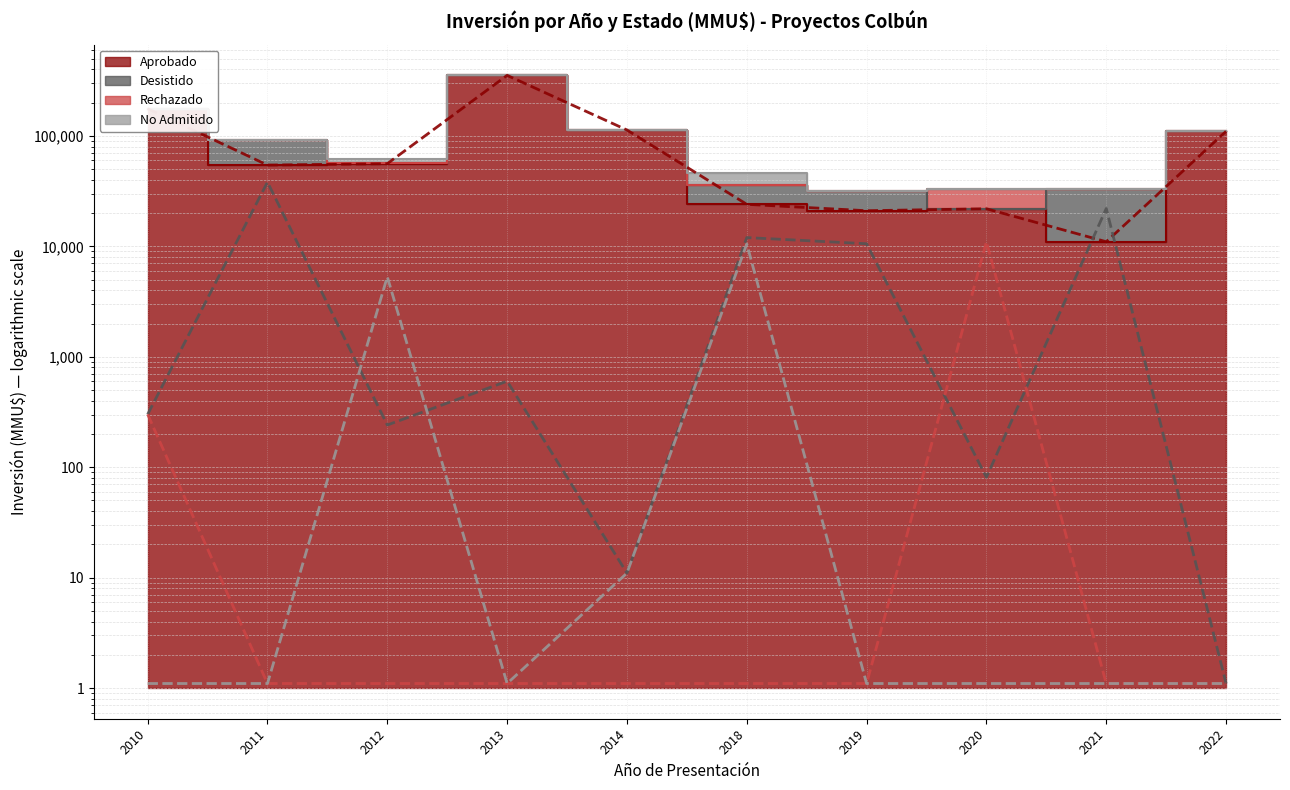

Reading left to right, what are all the values shown in this chart?

Aprobado (line): 2010=176301.0	2011=54387.0	2012=56001.0	2013=353101.0	2014=113011.0	2018=24001.0	2019=21001.0	2020=21881.0	2021=11001.0	2022=110001.0
Desistido (line): 2010=301.0	2011=38131.0	2012=241.0	2013=601.0	2014=11.0	2018=12001.0	2019=10551.0	2020=81.0	2021=22001.0	2022=1.1
Rechazado (line): 2010=301.0	2011=1.1	2012=1.1	2013=1.1	2014=1.1	2018=1.1	2019=1.1	2020=11001.0	2021=1.1	2022=1.1
No Admitido (line): 2010=1.1	2011=1.1	2012=5301.0	2013=1.1	2014=11.0	2018=10501.0	2019=1.1	2020=1.1	2021=1.1	2022=1.1